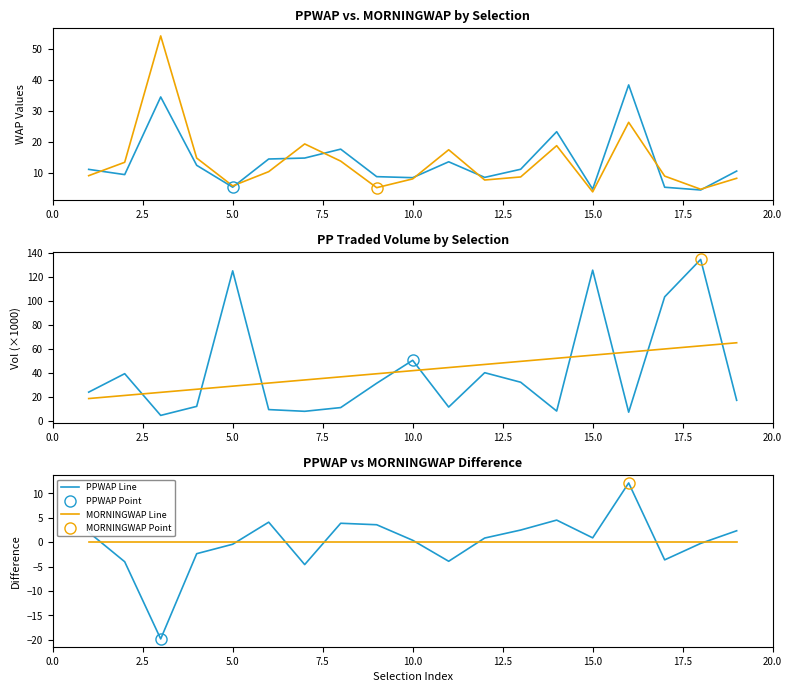

What is the value of the MORNINGWAP Line point at the 10th from the left?

7.9